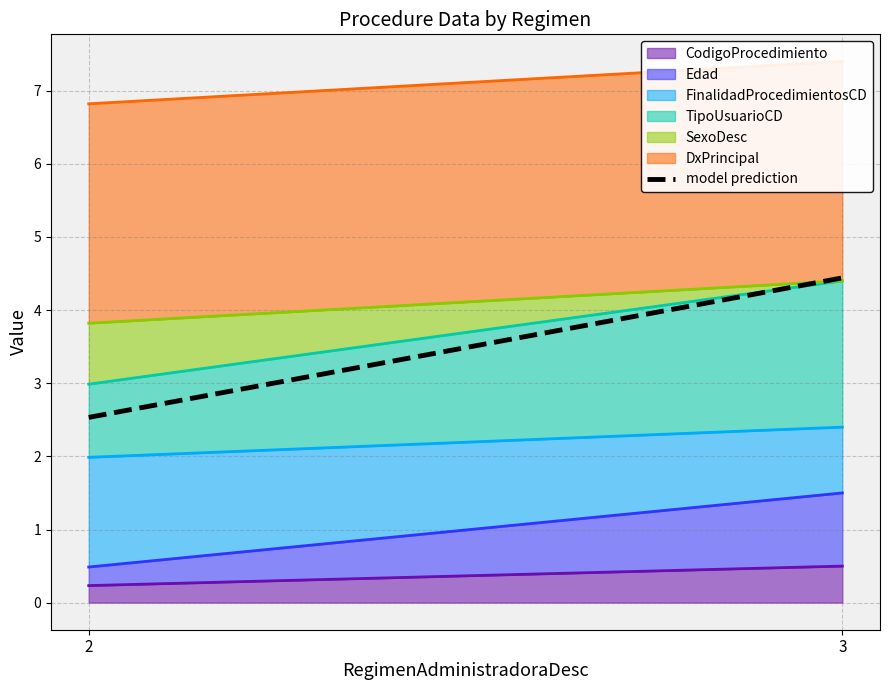

What is the value of the 2nd point from the left?

4.4